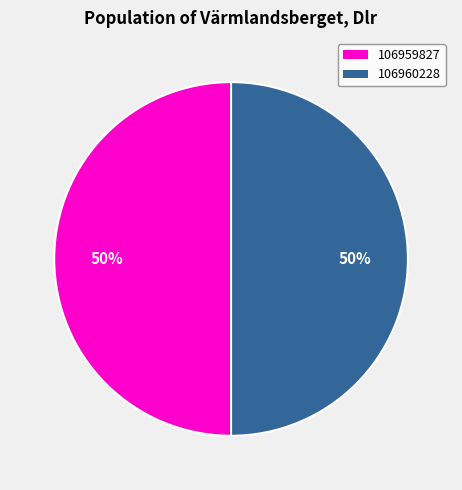

Approximately how many times larger is the value at 106960228 compared to 106959827?

1.0